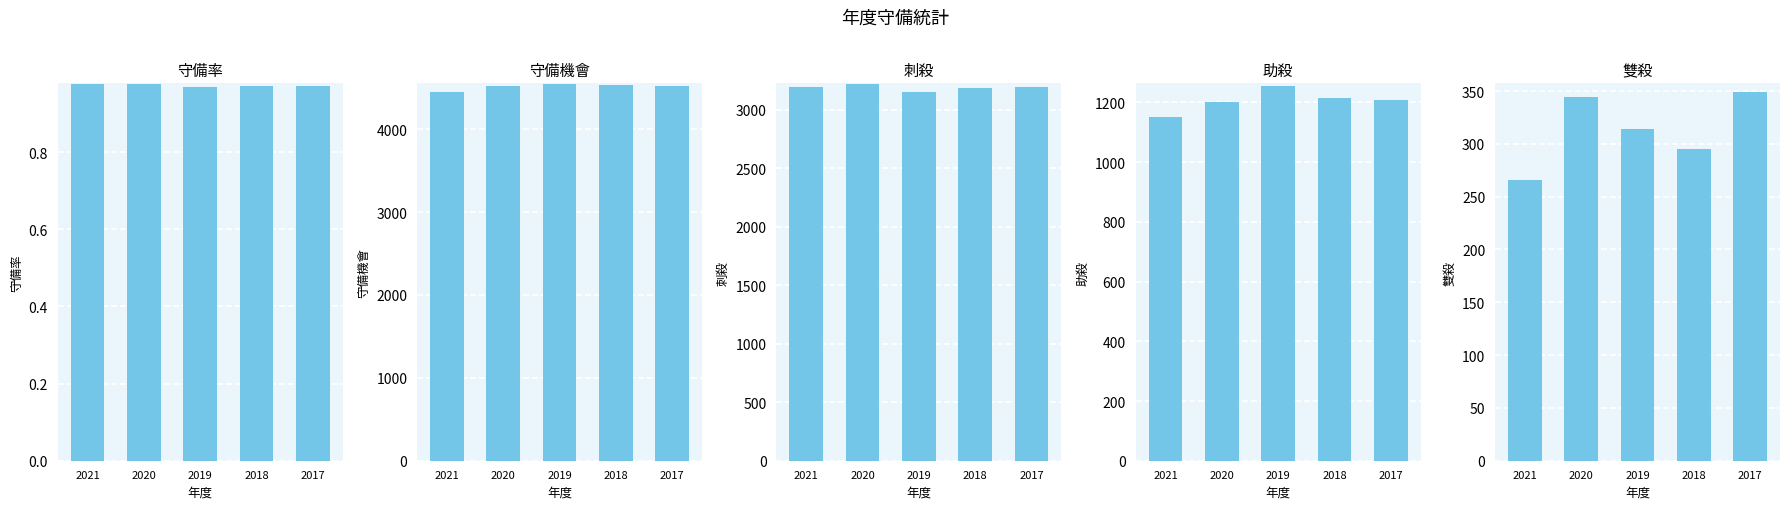

What is the lowest value of the 刺殺 series?

3156.0